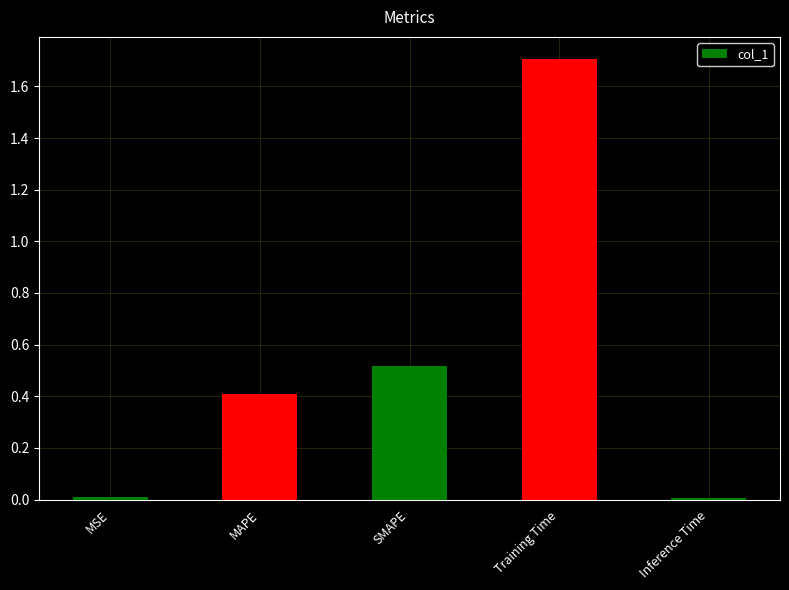

The value at Training Time is 1.7. True or false?

True